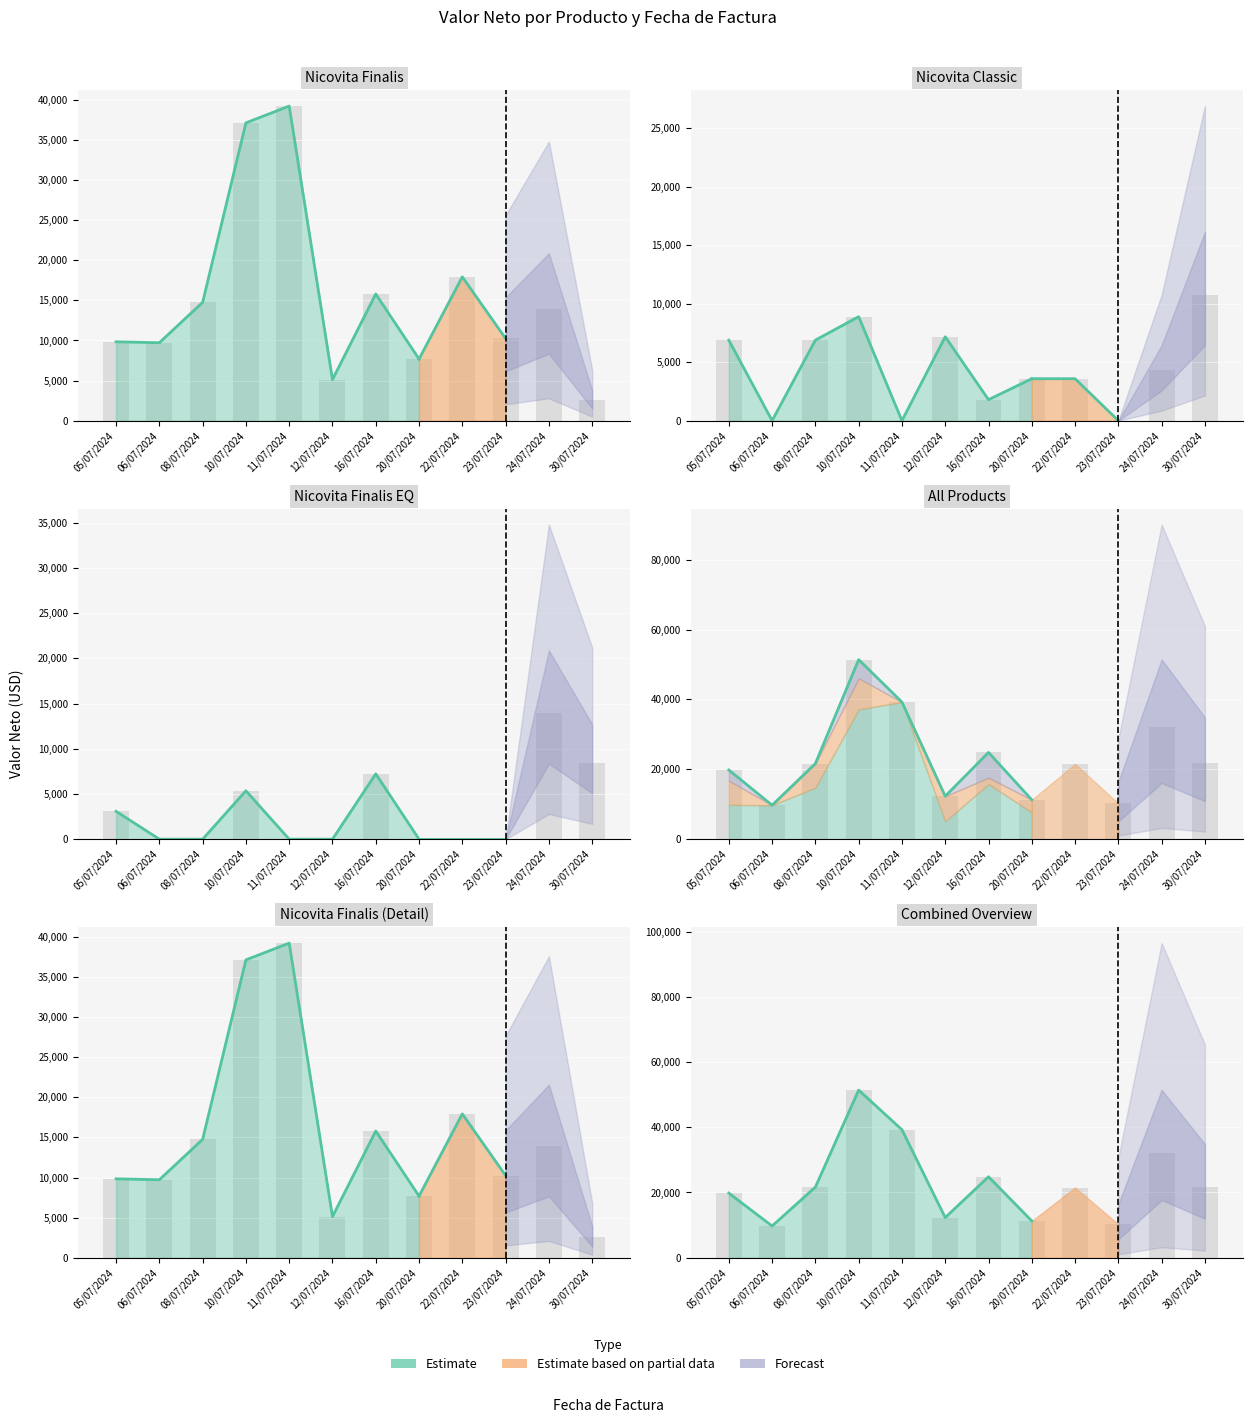

At which label is Nicovita Finalis EQ closest to 6963?

16/07/2024